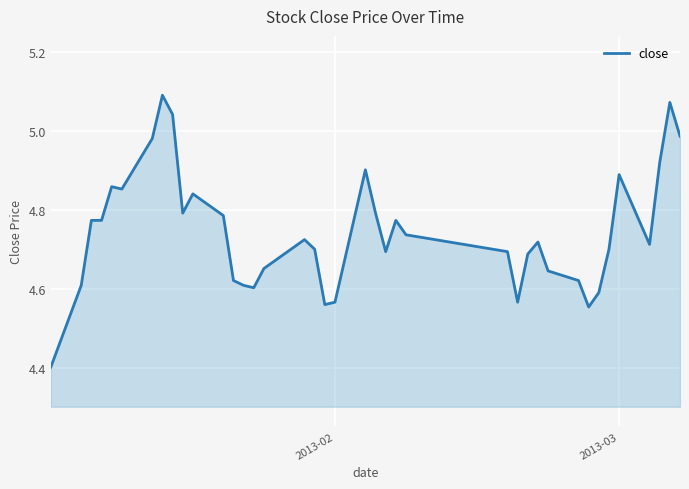

What is the minimum value shown in the chart?

4.4